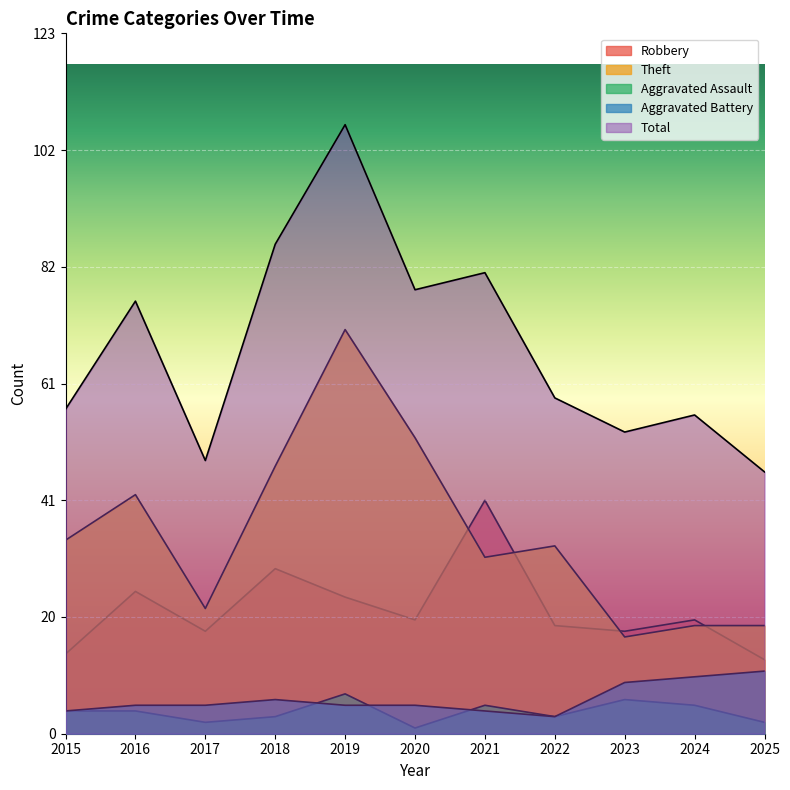

How many lines are shown in the chart?

5